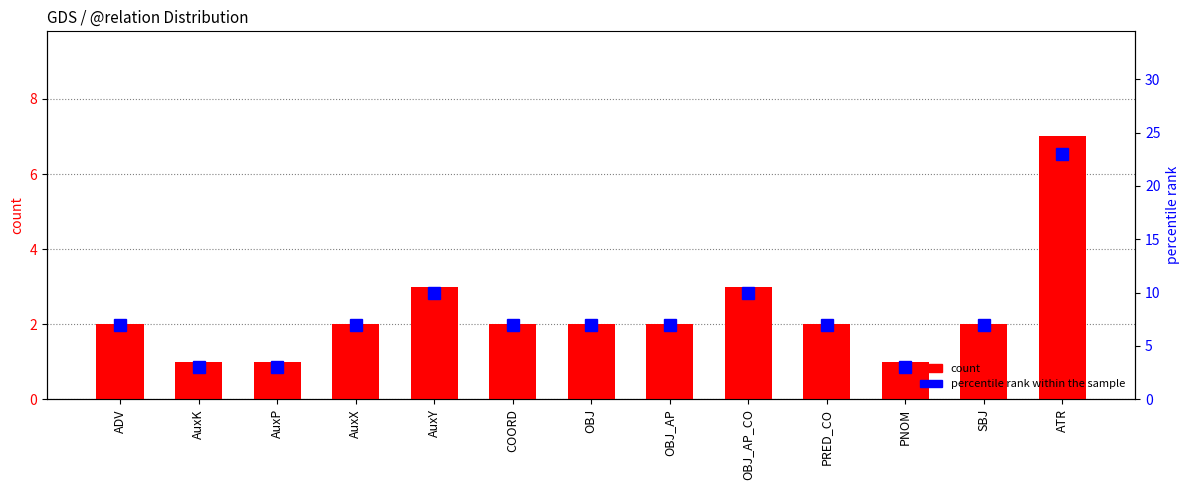

What is the total value across all series at COORD?

9